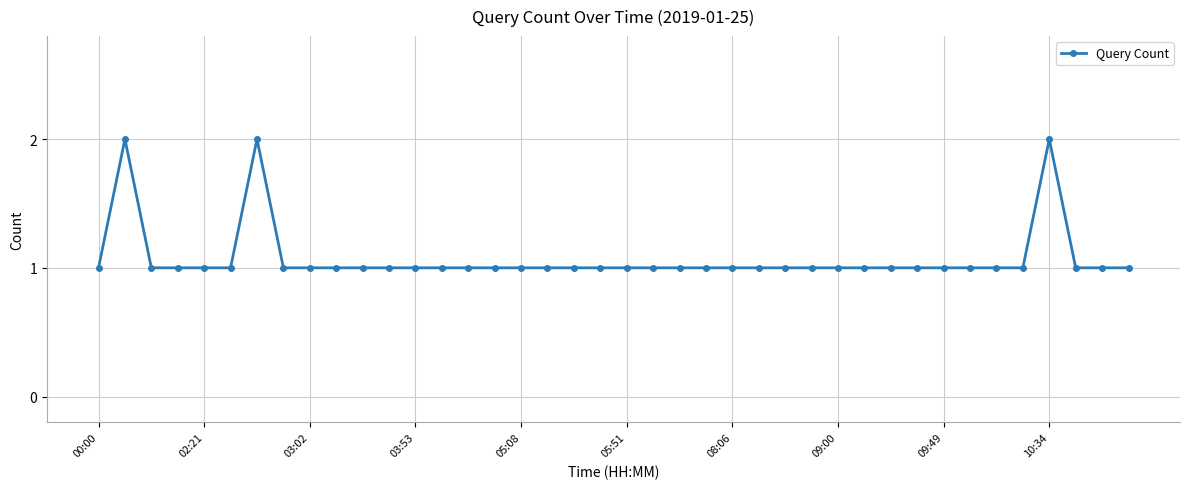

What is the value of the 31st point from the left?

1